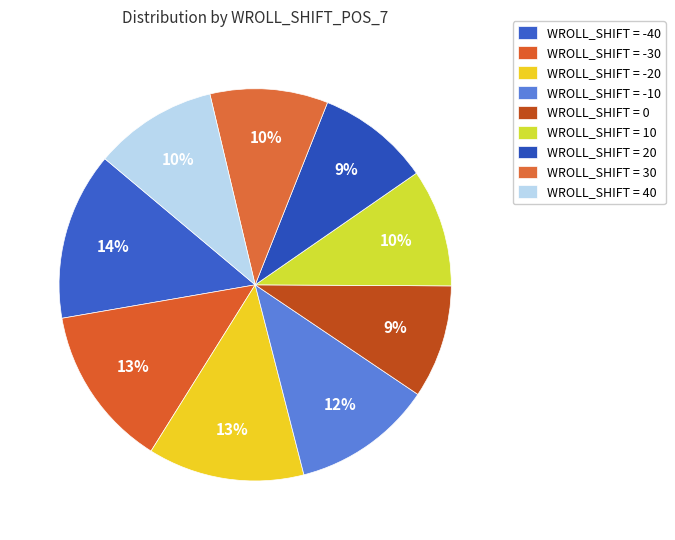

How many segments does this pie chart have?

9